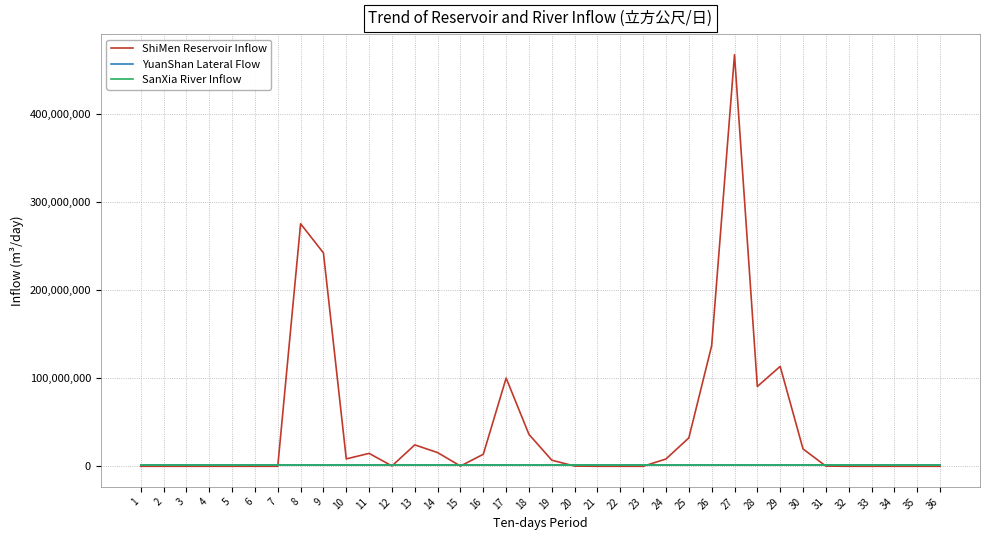

Between which two adjacent categories do ShiMen Reservoir Inflow and YuanShan Lateral Flow first intersect?

7 and 8